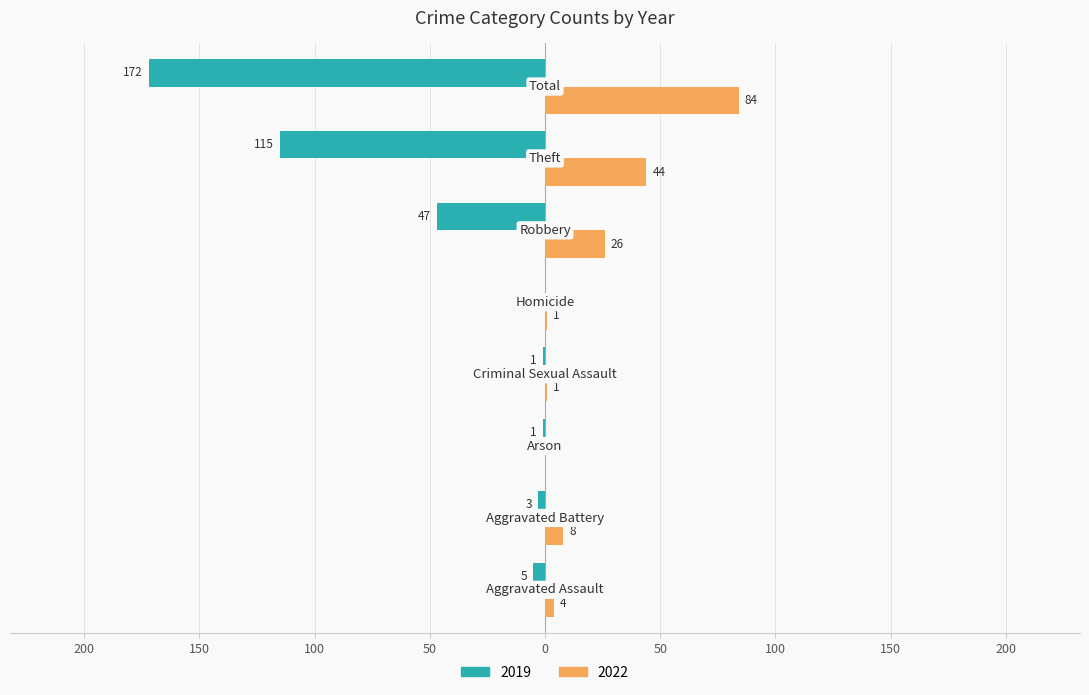

What are all the series names shown in the legend?

2019, 2022